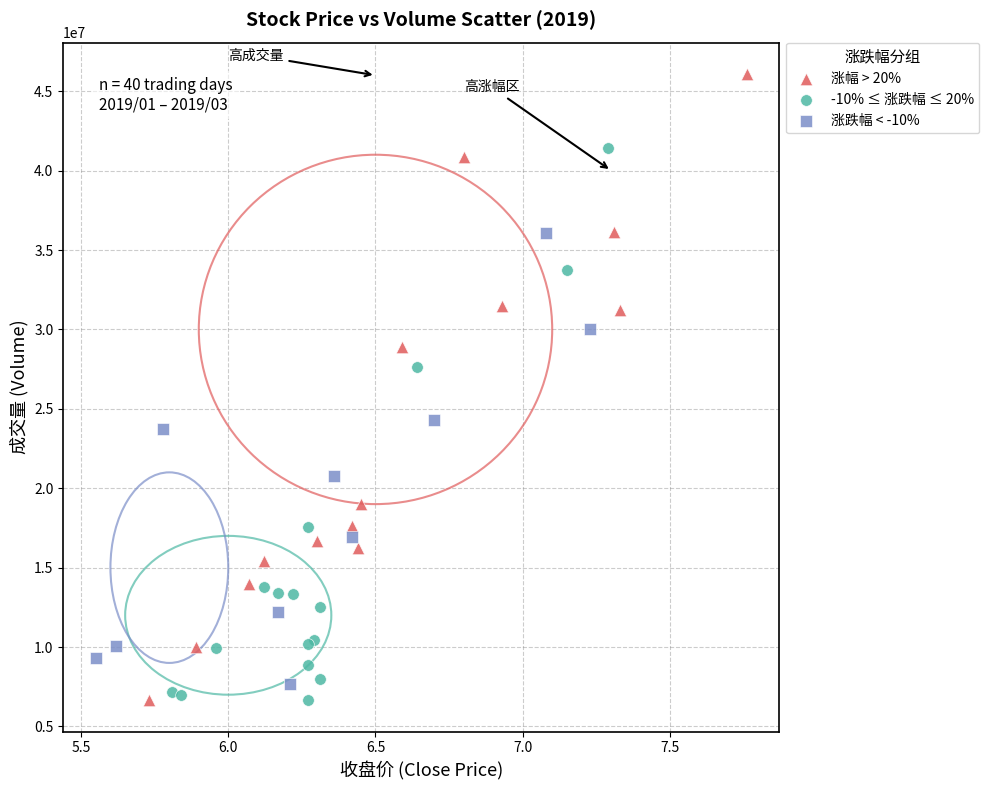

Which series has the largest Y range (max minus min)?

涨幅 > 20%